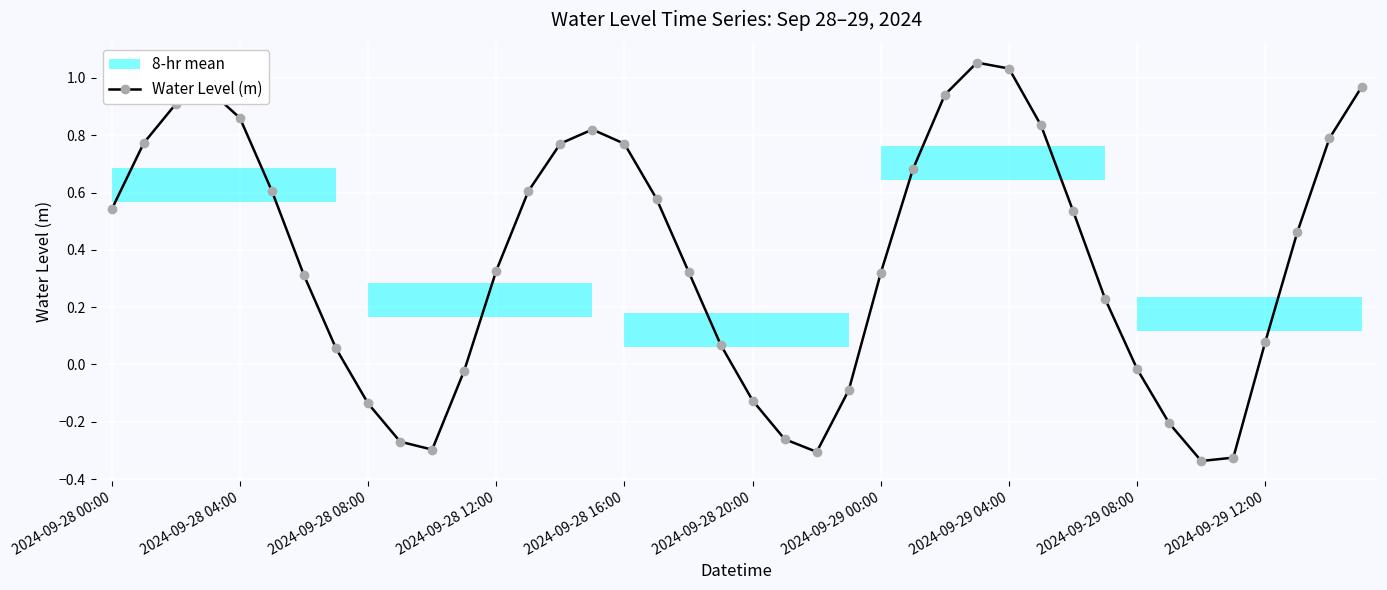

What is the label of the 20th point from the left?

19